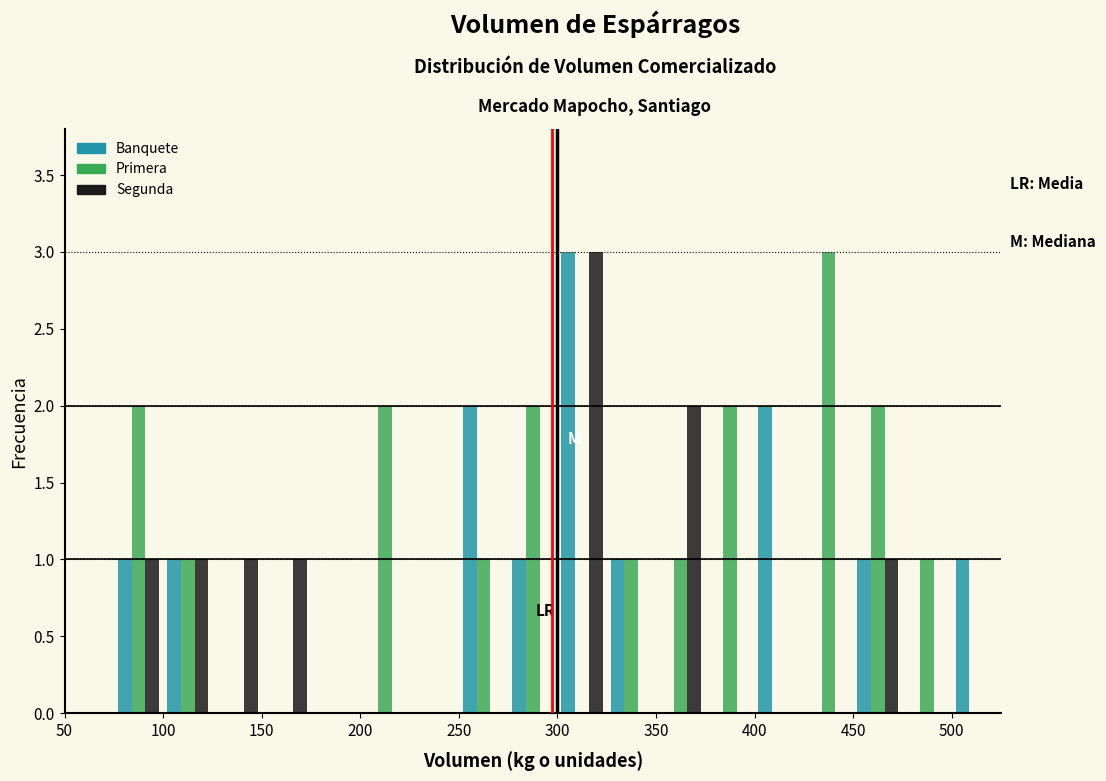

What is the height of the Segunda bar covering 350 to 375 on the x-axis? The values are not printed on the chart, so give them approximately, as read against the axis.

2